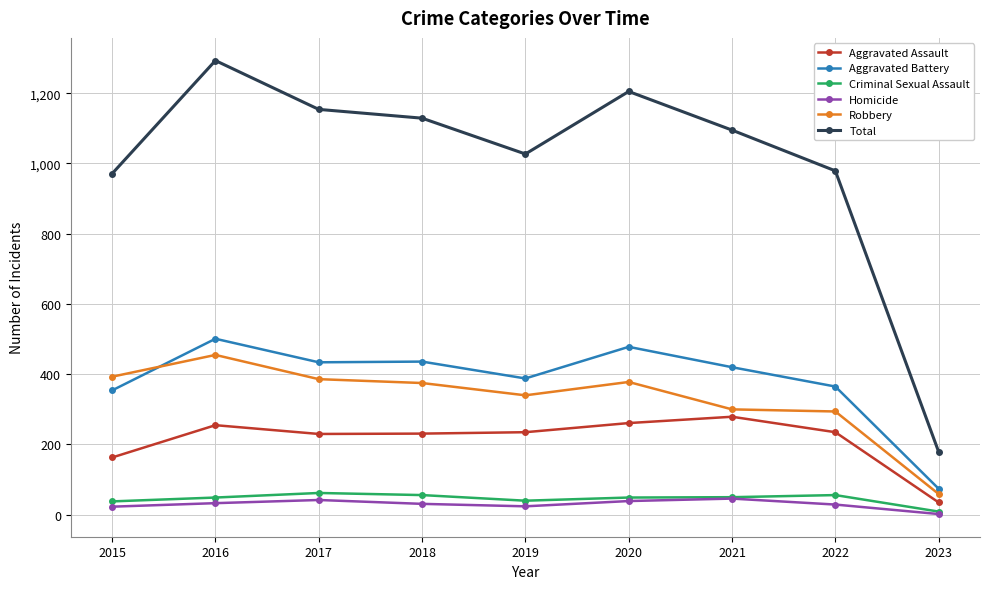

In Criminal Sexual Assault, how many points are lower than both neighbors (excluding endpoints)?

1